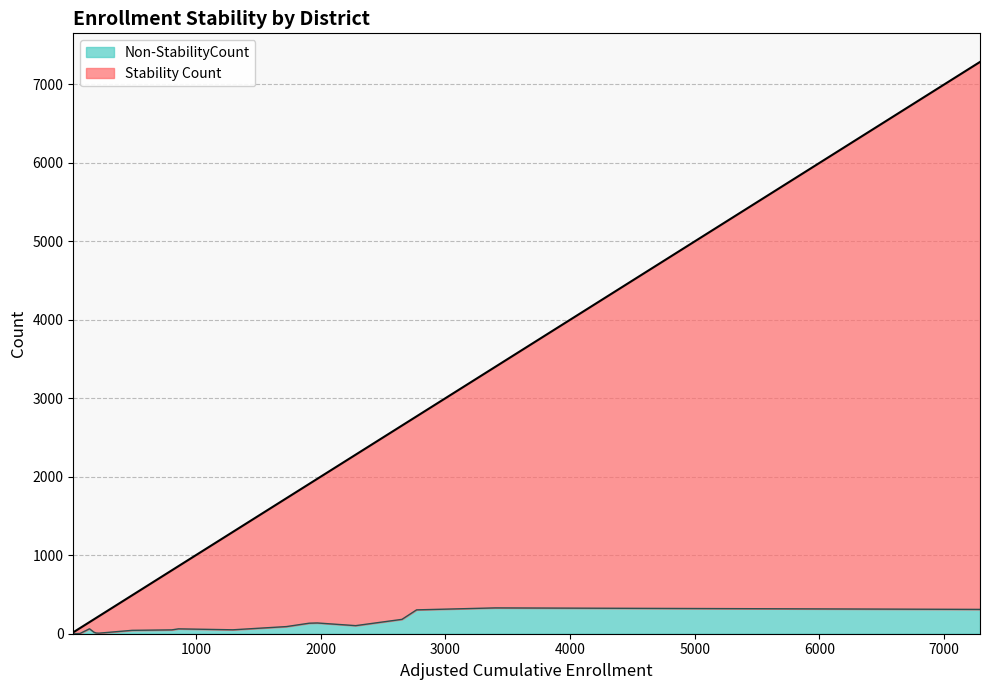

Does the chart have visible grid lines?

Yes